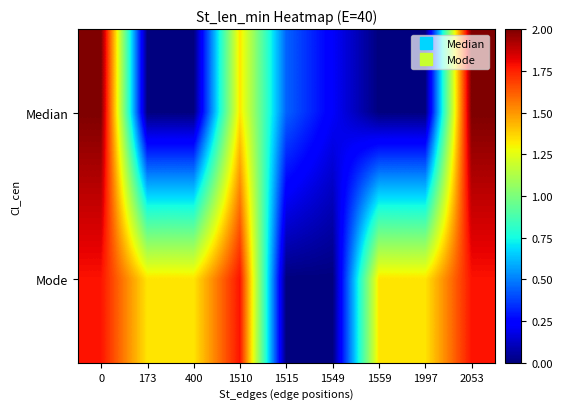

What is the spread (max minus min) of values at 1549?

0.2